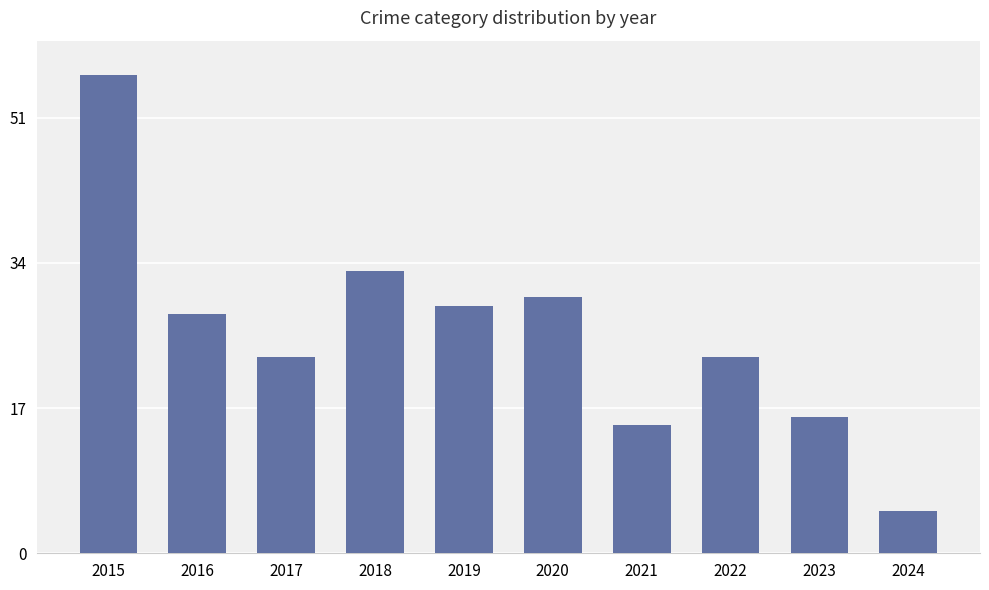

Reading left to right, transcribe all the data shown in this chart.

2015=56	2016=28	2017=23	2018=33	2019=29	2020=30	2021=15	2022=23	2023=16	2024=5